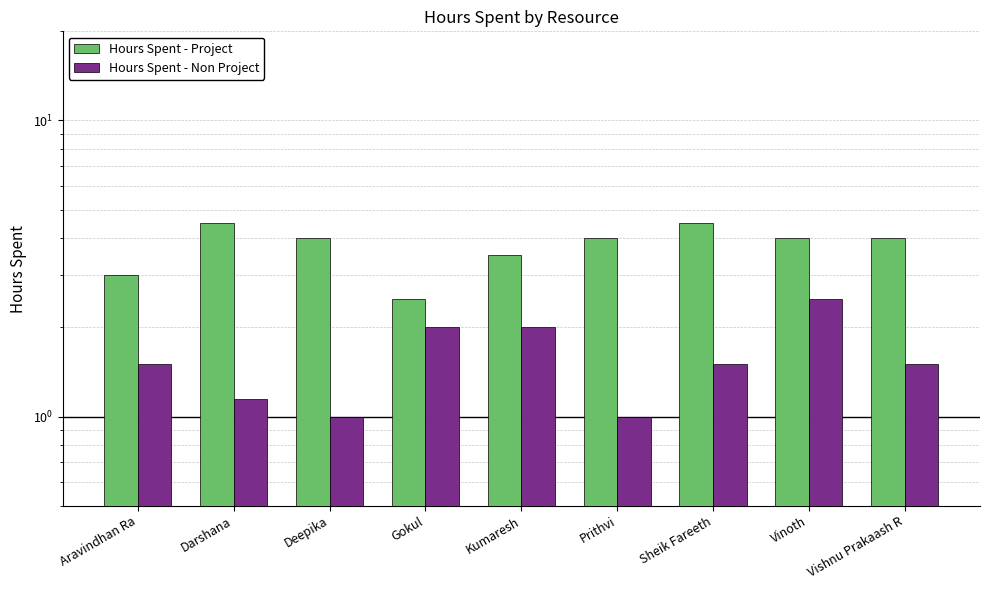

At which label is Hours Spent - Project closest to 3?

Aravindhan Ra